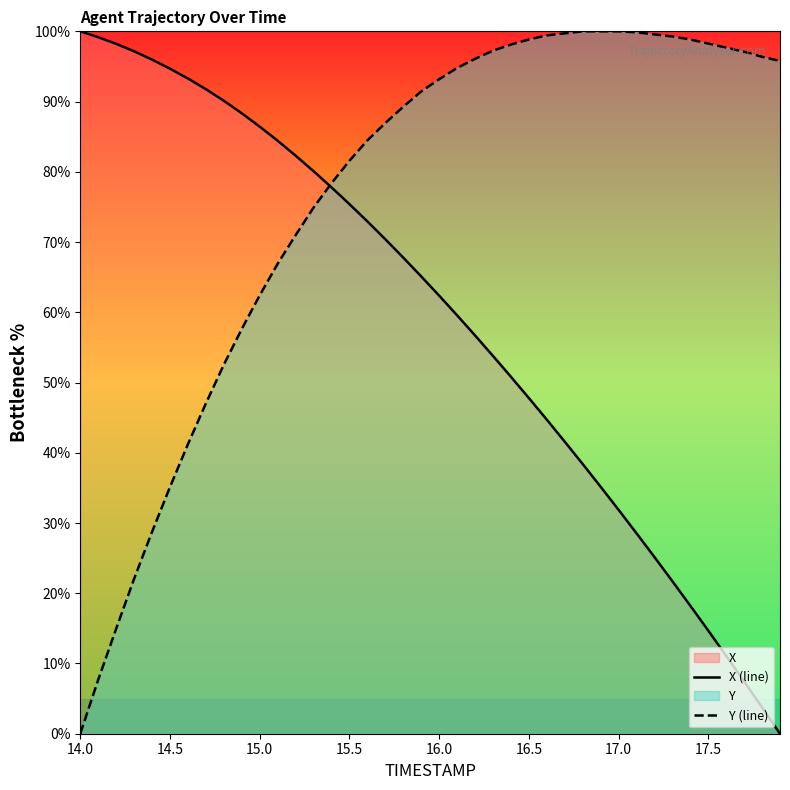

True or false: X (line) has a value of 31.9 at 17.0.

True